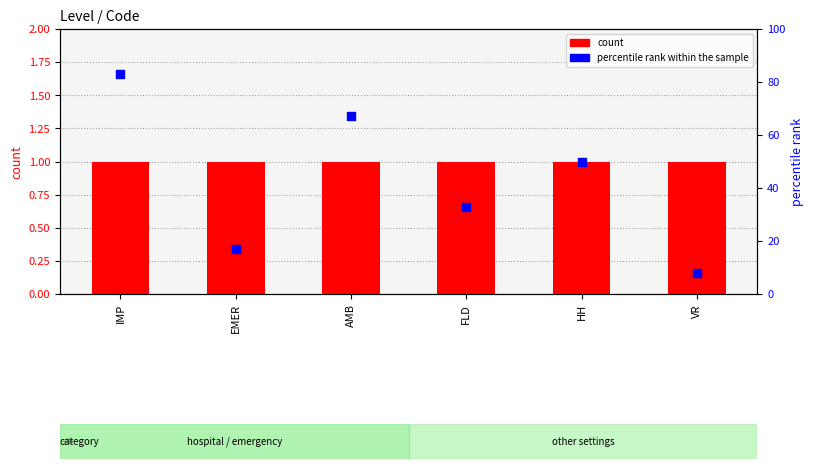

Which series reaches the maximum Y coordinate?

percentile rank within the sample